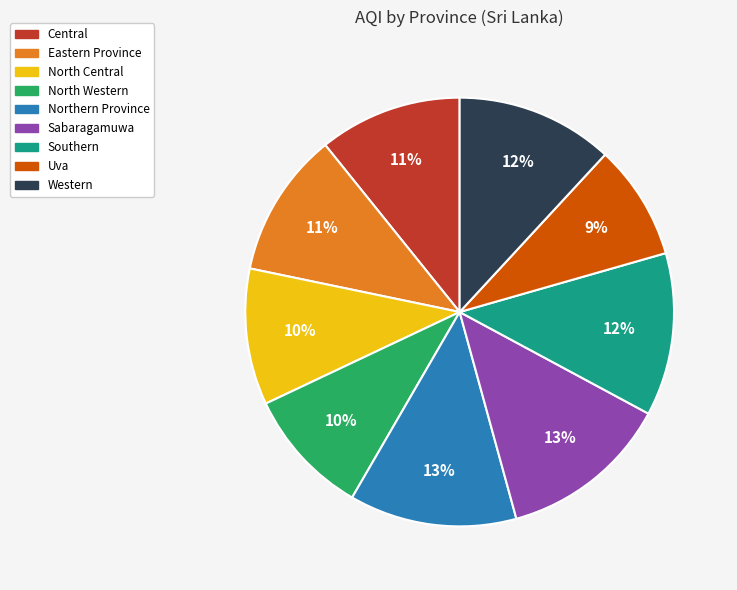

How many segments does this pie chart have?

9